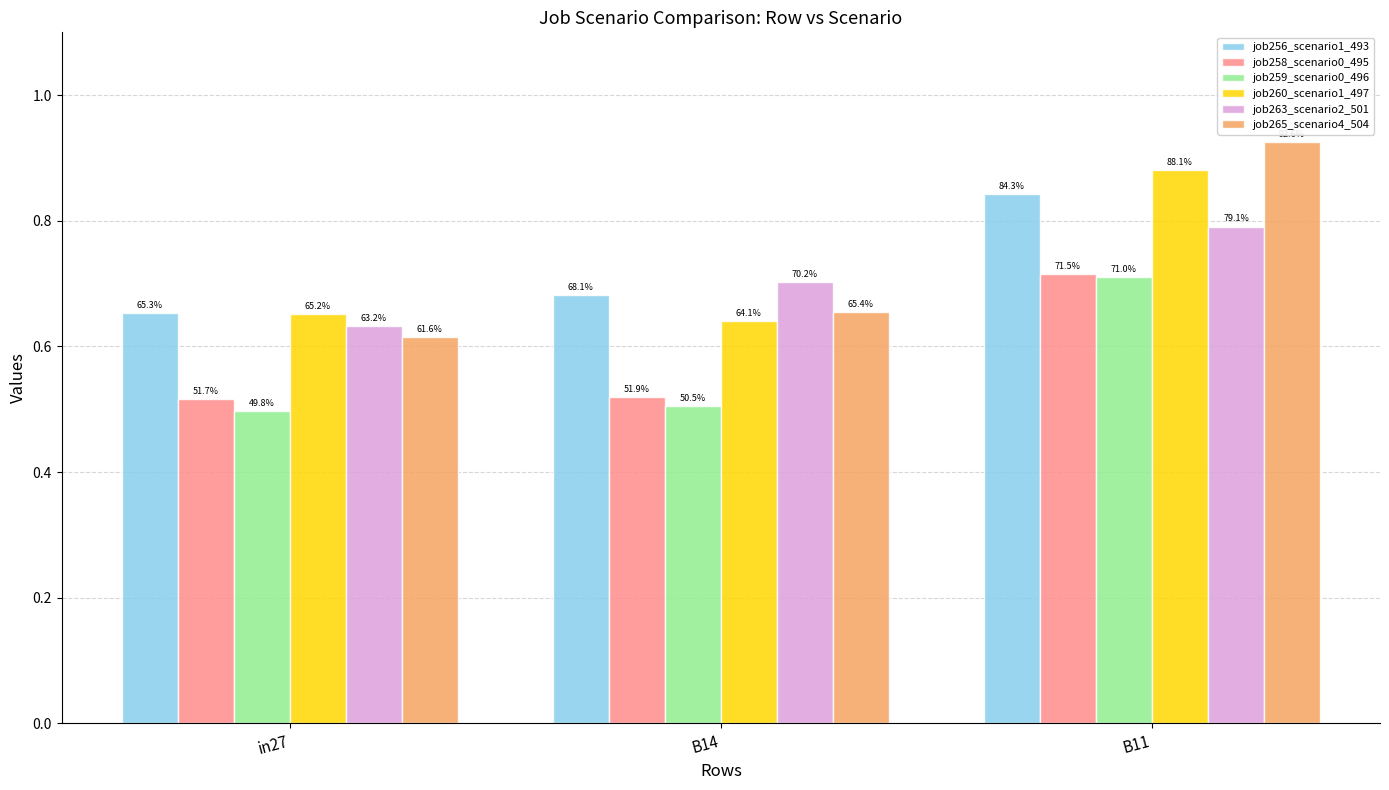

At which label does job258_scenario0_495 reach its peak?

B11